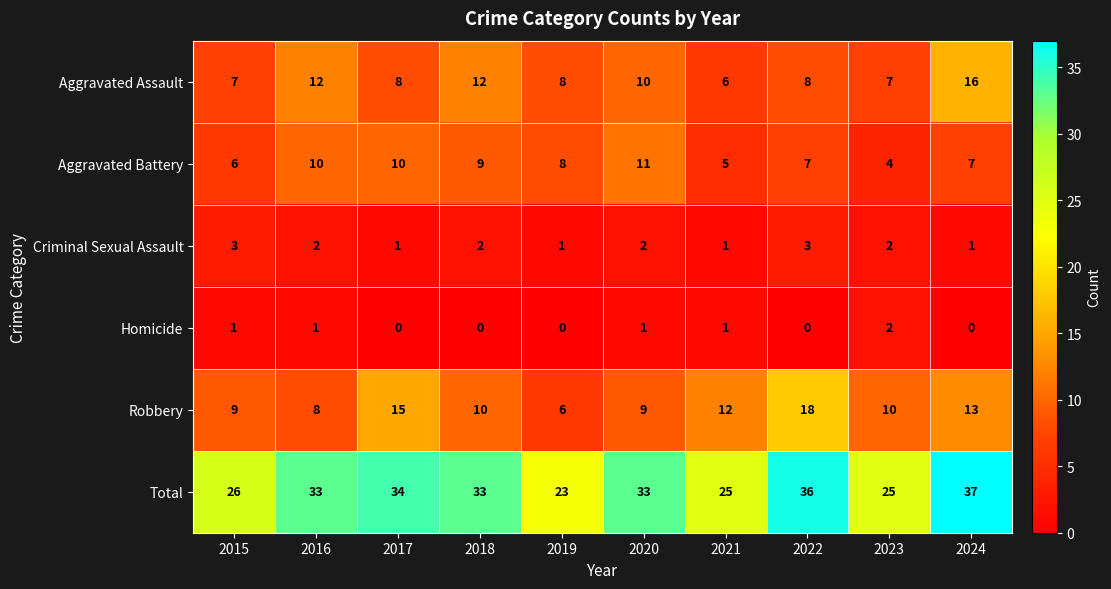

Count the number of data series in this chart.

6